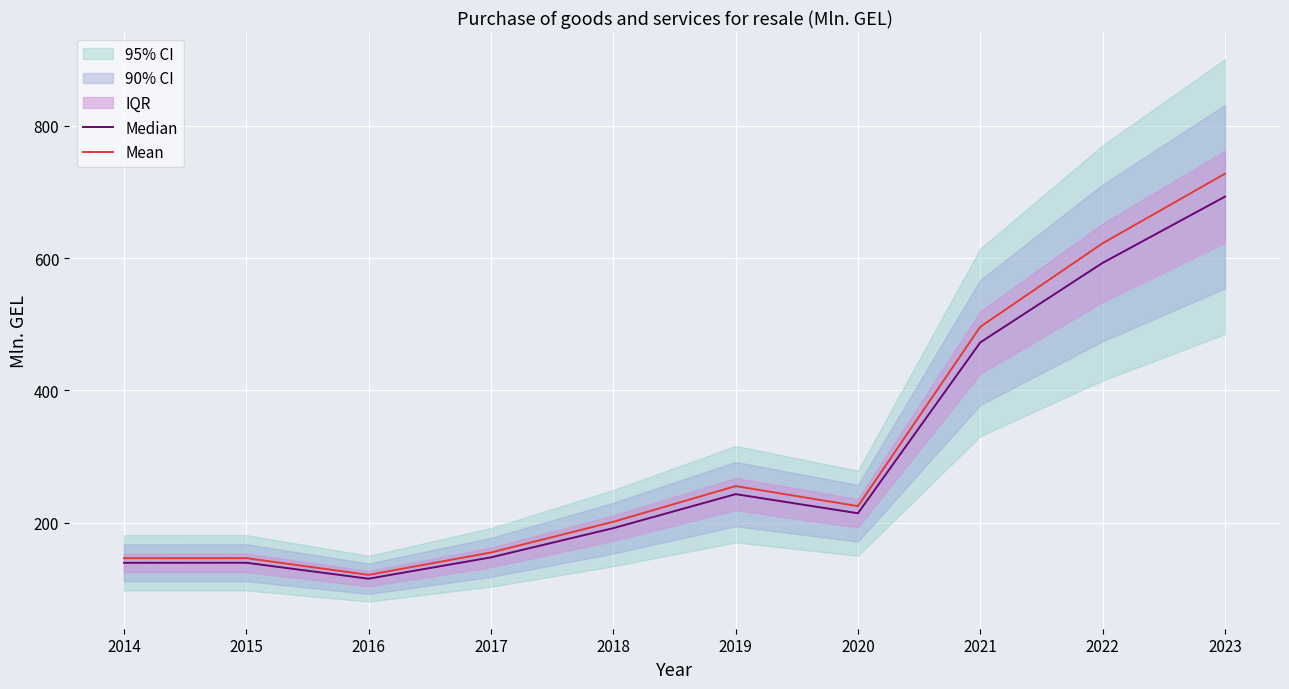

True or false: Mean and Median intersect in this chart.

False